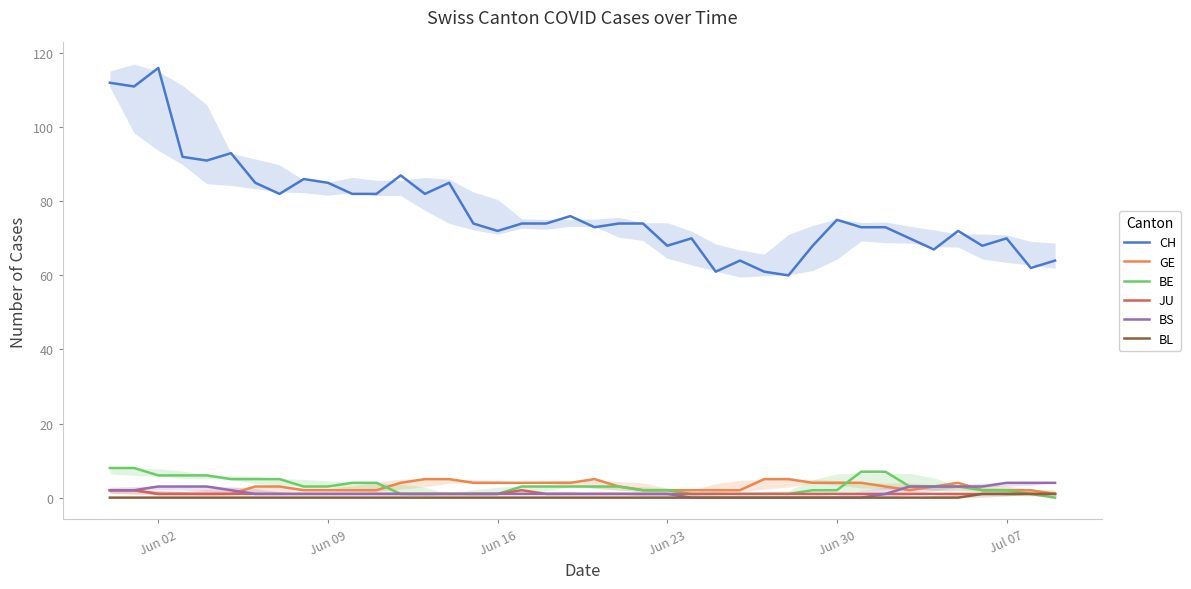

Which series has the largest range (max minus min)?

CH